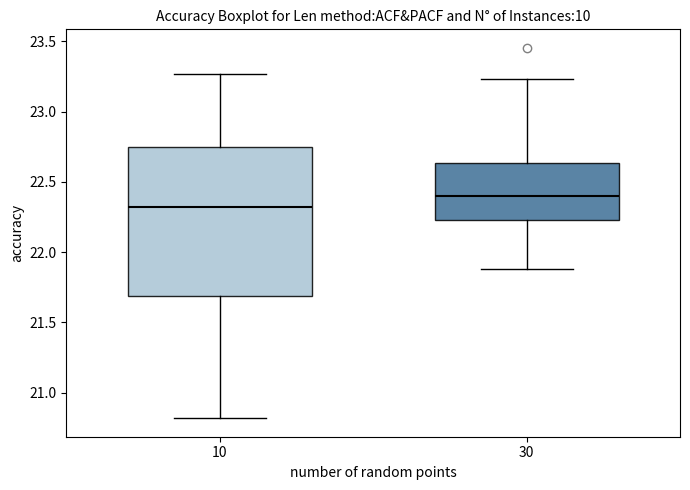

Which box's median line is the lowest?

10